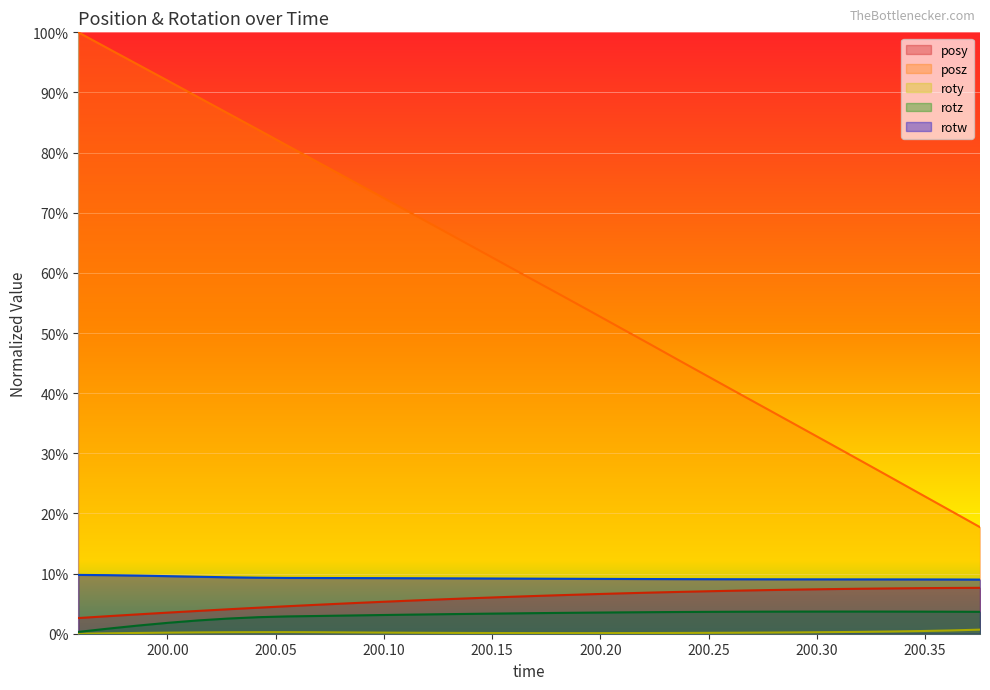

Reading right to left, extract all data points from this chart.

posy: 200.3754=0.1	200.3616=0.1	200.3475=0.1	200.3336=0.1	200.3197=0.1	200.3058=0.1	200.2919=0.1	200.2781=0.1	200.264=0.1	200.2501=0.1	200.2363=0.1	200.2227=0.1	200.2086=0.1	200.1946=0.1	200.1807=0.1	200.1667=0.1	200.1531=0.1	200.1393=0.1	200.1249=0.1	200.1112=0.1	200.0972=0.1	200.0836=0.1	200.0696=0.0	200.0554=0.0	200.0419=0.0	200.0282=0.0	200.0143=0.0	200.0005=0.0	199.9863=0.0	199.9725=0.0	199.9589=0.0
posz: 200.3754=0.2	200.3616=0.2	200.3475=0.2	200.3336=0.3	200.3197=0.3	200.3058=0.3	200.2919=0.3	200.2781=0.4	200.264=0.4	200.2501=0.4	200.2363=0.5	200.2227=0.5	200.2086=0.5	200.1946=0.5	200.1807=0.6	200.1667=0.6	200.1531=0.6	200.1393=0.6	200.1249=0.7	200.1112=0.7	200.0972=0.7	200.0836=0.8	200.0696=0.8	200.0554=0.8	200.0419=0.8	200.0282=0.9	200.0143=0.9	200.0005=0.9	199.9863=0.9	199.9725=1.0	199.9589=1.0
roty: 200.3754=0.0	200.3616=0.0	200.3475=0.0	200.3336=0.0	200.3197=0.0	200.3058=0.0	200.2919=0.0	200.2781=0.0	200.264=0.0	200.2501=0.0	200.2363=0.0	200.2227=0.0	200.2086=0.0	200.1946=0.0	200.1807=0.0	200.1667=0.0	200.1531=0.0	200.1393=0.0	200.1249=0.0	200.1112=0.0	200.0972=0.0	200.0836=0.0	200.0696=0.0	200.0554=0.0	200.0419=0.0	200.0282=0.0	200.0143=0.0	200.0005=0.0	199.9863=0.0	199.9725=0.0	199.9589=0.0
rotz: 200.3754=0.0	200.3616=0.0	200.3475=0.0	200.3336=0.0	200.3197=0.0	200.3058=0.0	200.2919=0.0	200.2781=0.0	200.264=0.0	200.2501=0.0	200.2363=0.0	200.2227=0.0	200.2086=0.0	200.1946=0.0	200.1807=0.0	200.1667=0.0	200.1531=0.0	200.1393=0.0	200.1249=0.0	200.1112=0.0	200.0972=0.0	200.0836=0.0	200.0696=0.0	200.0554=0.0	200.0419=0.0	200.0282=0.0	200.0143=0.0	200.0005=0.0	199.9863=0.0	199.9725=0.0	199.9589=0.0
rotw: 200.3754=0.1	200.3616=0.1	200.3475=0.1	200.3336=0.1	200.3197=0.1	200.3058=0.1	200.2919=0.1	200.2781=0.1	200.264=0.1	200.2501=0.1	200.2363=0.1	200.2227=0.1	200.2086=0.1	200.1946=0.1	200.1807=0.1	200.1667=0.1	200.1531=0.1	200.1393=0.1	200.1249=0.1	200.1112=0.1	200.0972=0.1	200.0836=0.1	200.0696=0.1	200.0554=0.1	200.0419=0.1	200.0282=0.1	200.0143=0.1	200.0005=0.1	199.9863=0.1	199.9725=0.1	199.9589=0.1